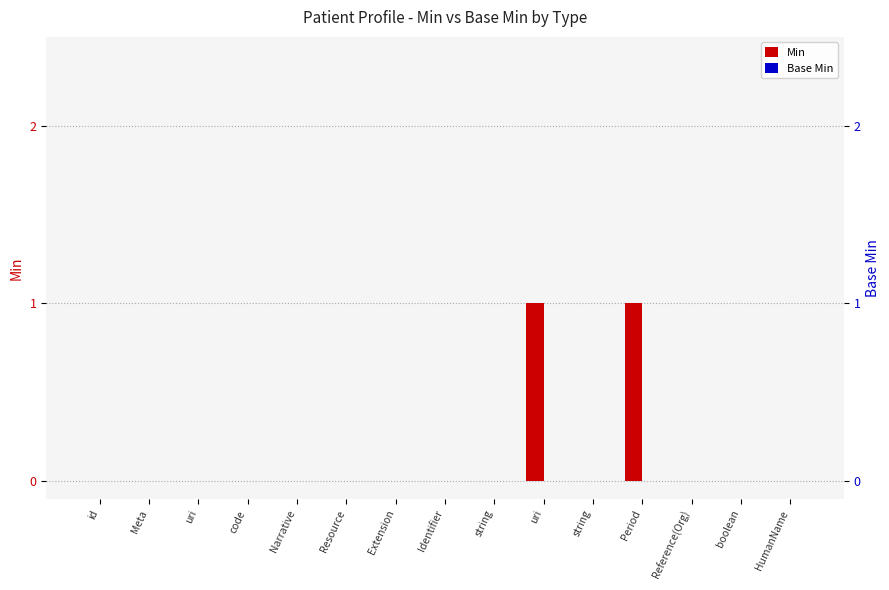

How many distinct data groups are displayed?

2